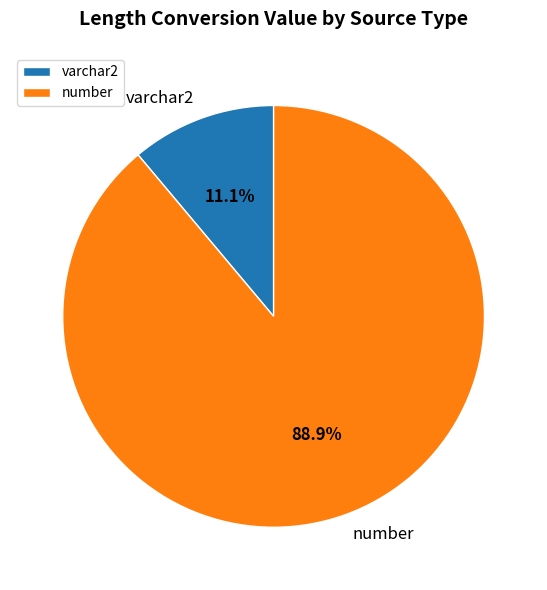

Do varchar2 and number together represent more than half of the pie?

Yes